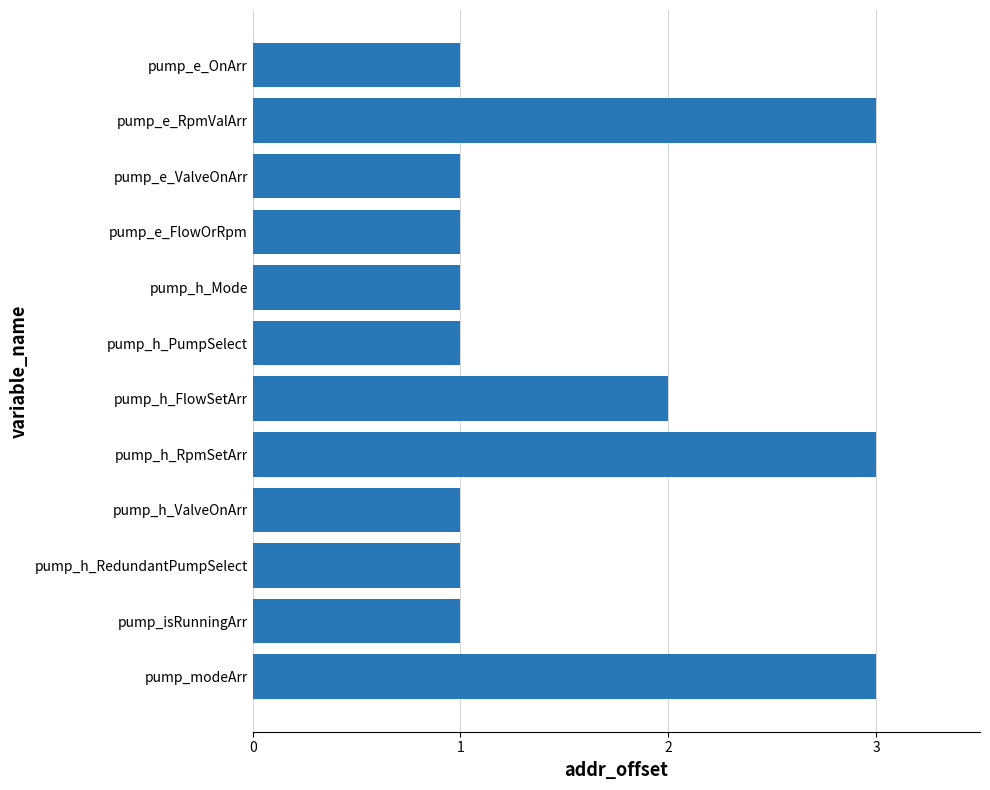

What is the ratio of the value at pump_h_PumpSelect to the value at pump_h_RpmSetArr?

0.3